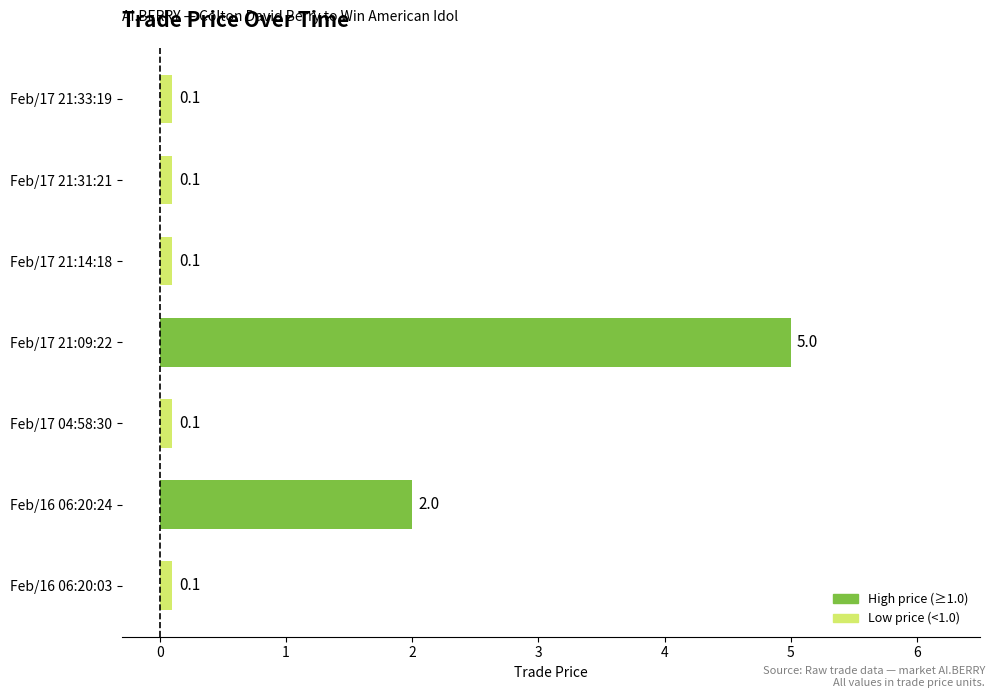

True or false: the data shows 0.1 at Feb/17 21:33:19.

True